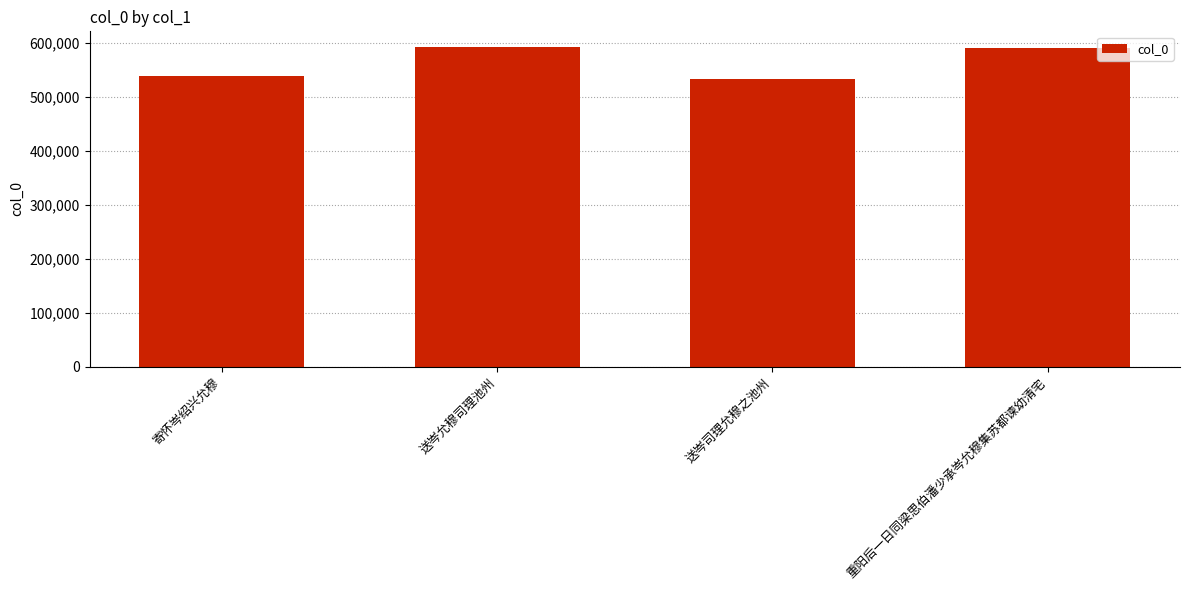

Approximately how many times larger is the value at 送岑司理允穆之池州 compared to 送岑允穆司理池州?

0.9